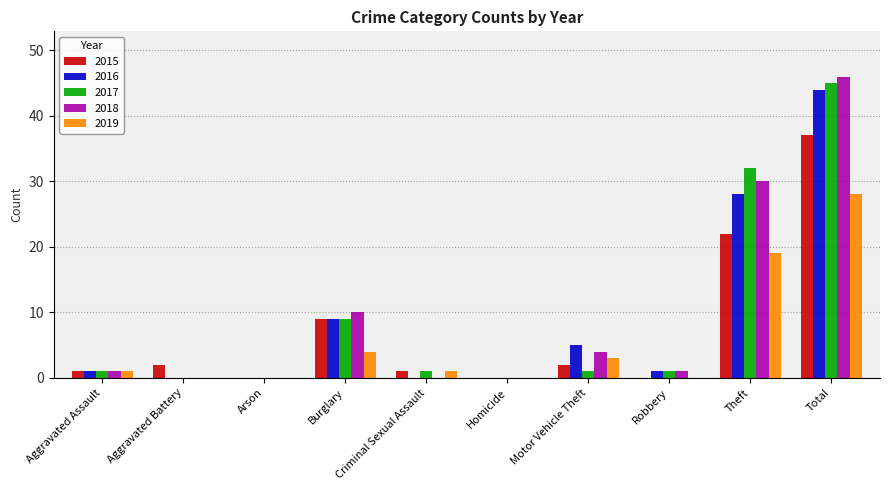

Is the value of 2017 at Arson greater than the value of 2019 at Burglary?

No